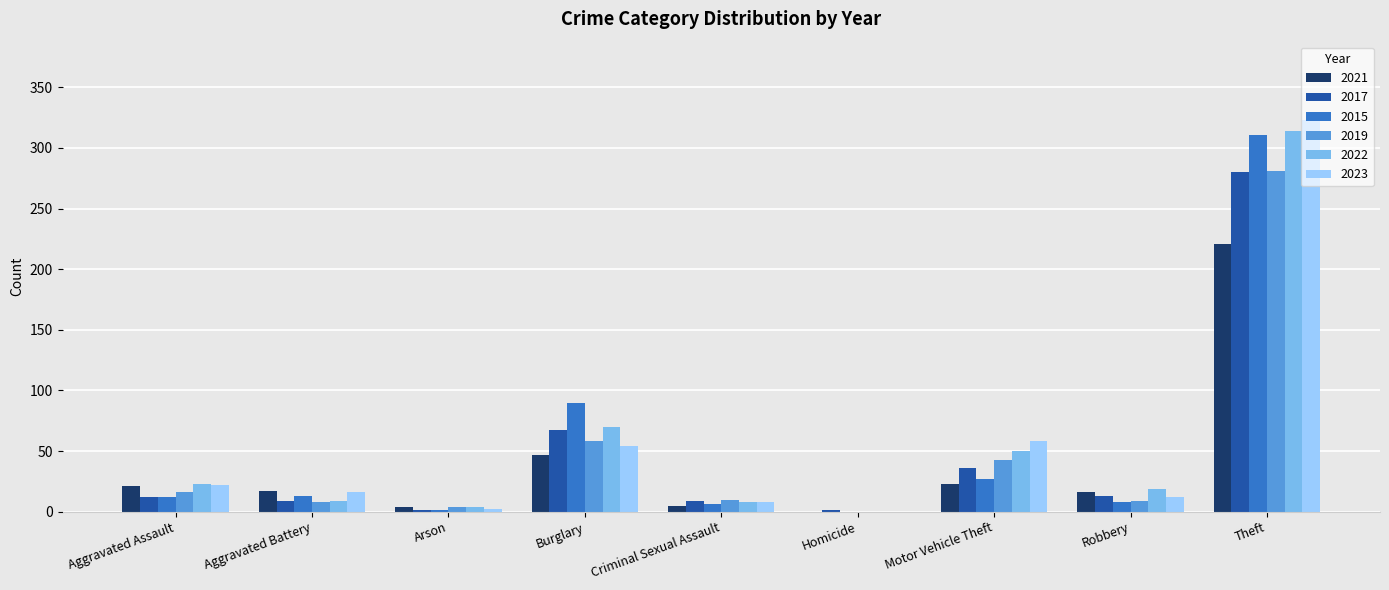

What is the sum of the 2022 values at Theft and Criminal Sexual Assault?

322